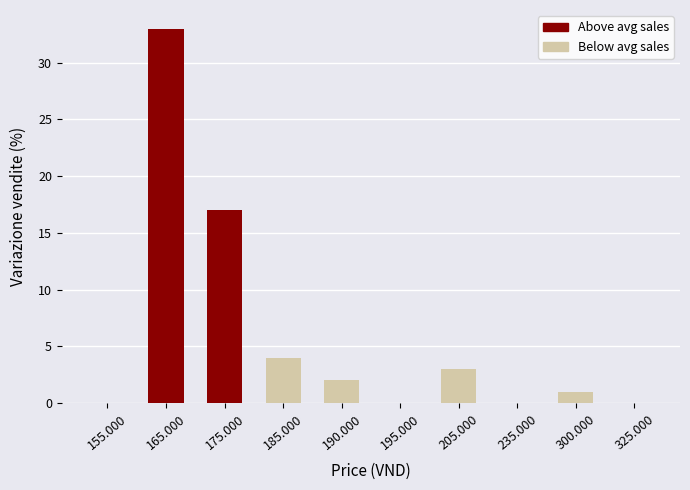

Reading left to right, what are all the values shown in this chart?

0	33	17	4	2	0	3	0	1	0